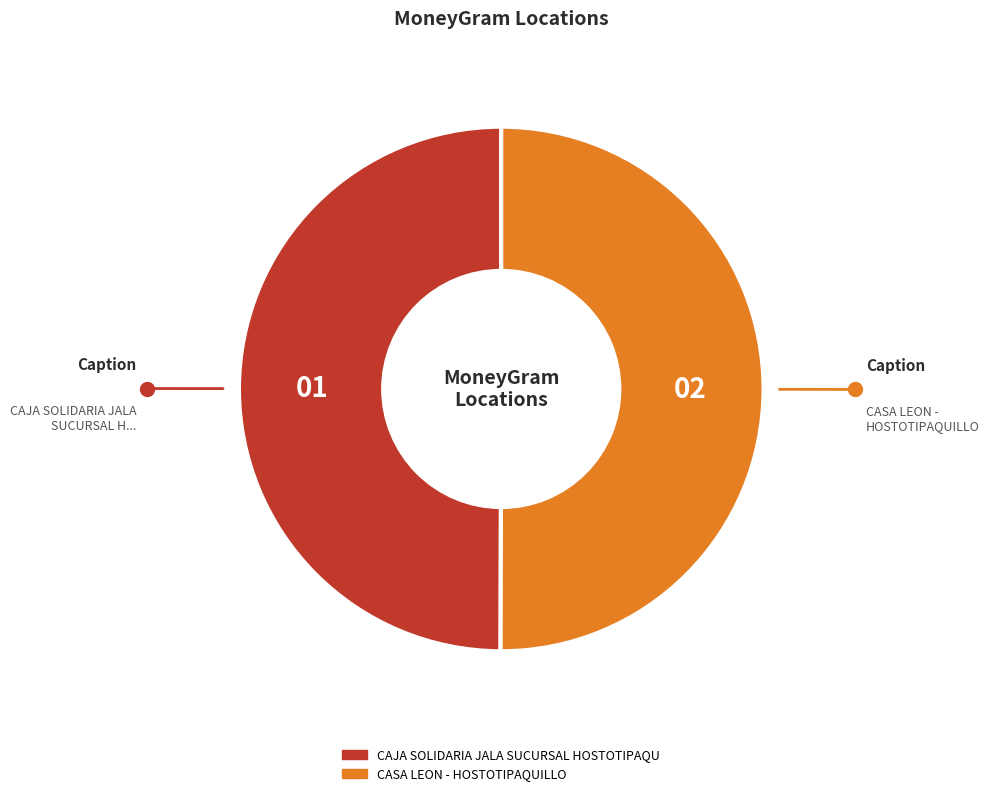

Is the sum of CASA LEON - HOSTOTIPAQUILLO and CAJA SOLIDARIA JALA SUCURSAL HOSTOTIPAQU greater than half?

Yes